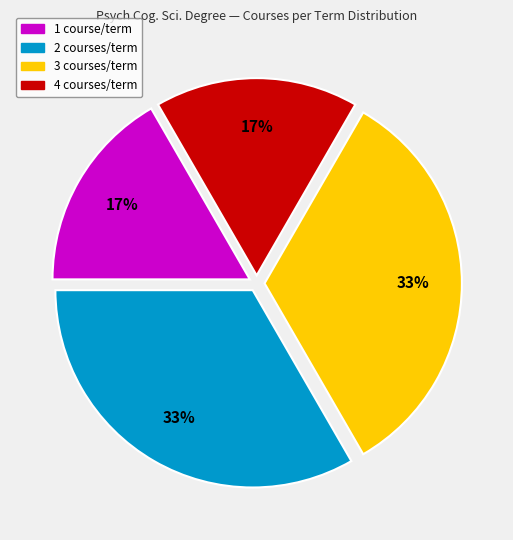

To the nearest percent, what is the average slice percentage?

25%